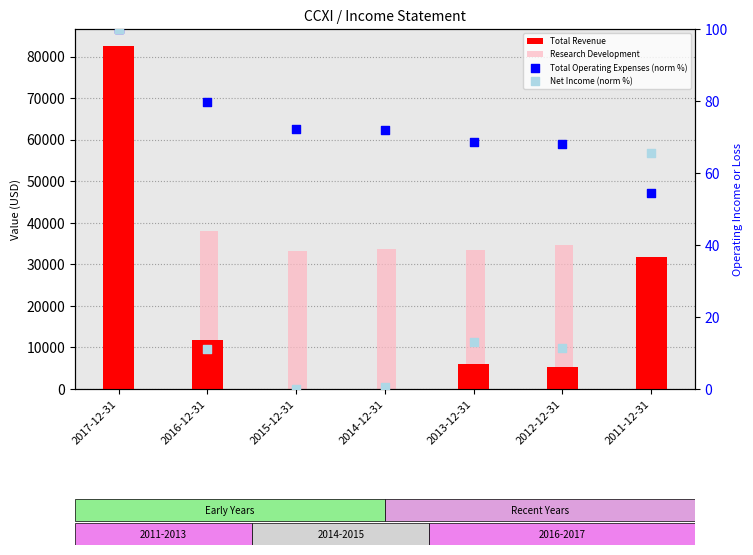

At how many categories does at least one series exceed 74830?

1